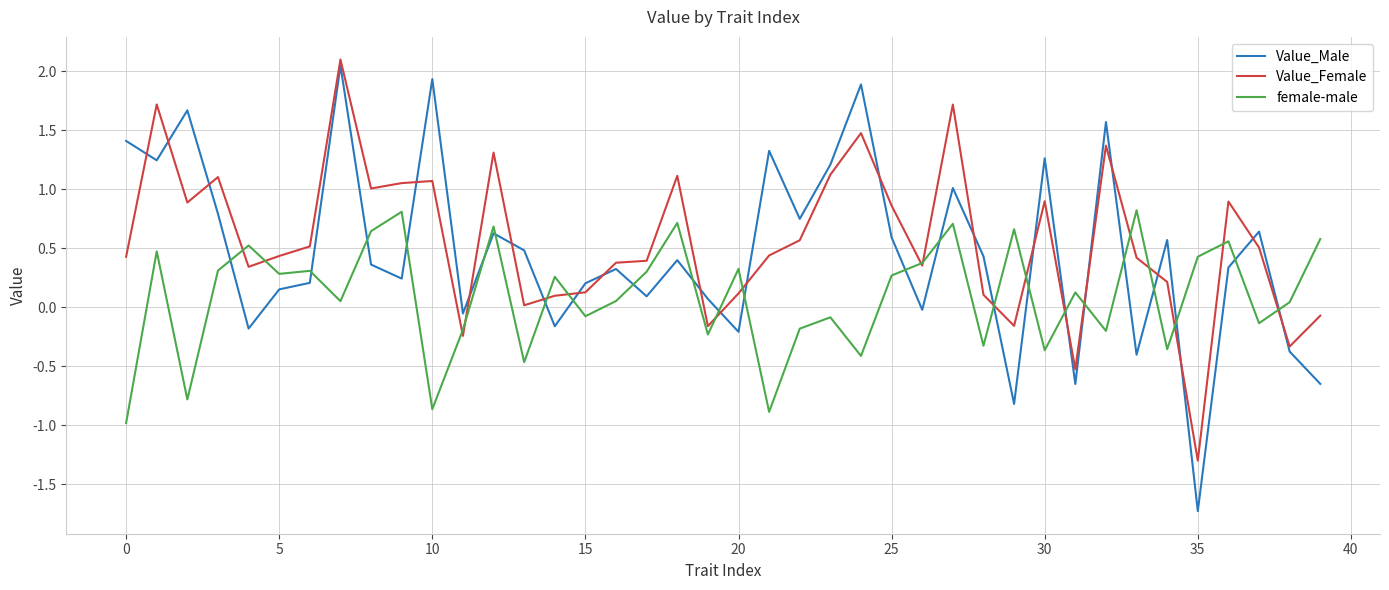

True or false: Value_Female and Value_Male intersect in this chart.

True